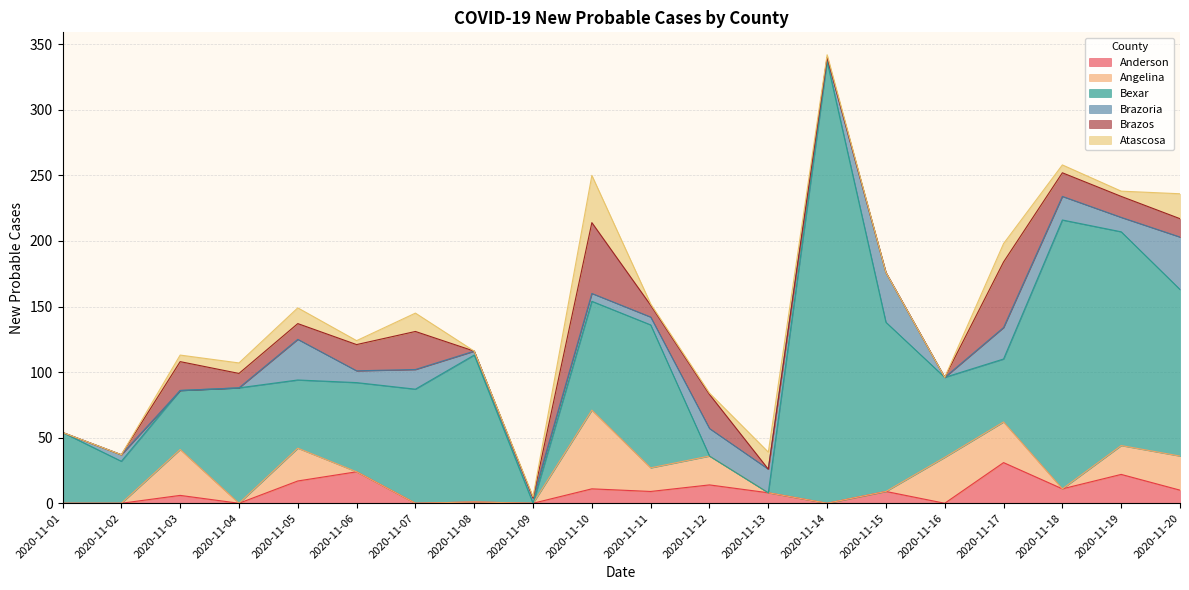

At which category is the sum across all series the highest?

2020-11-14